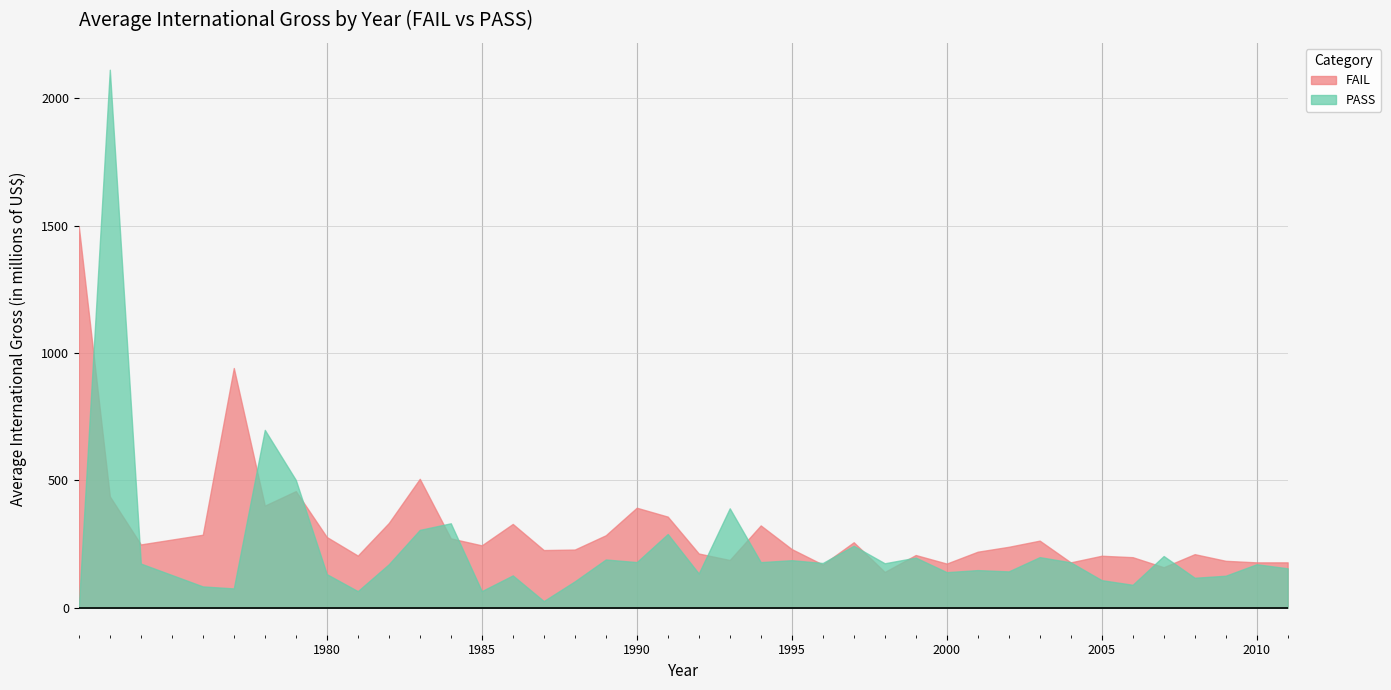

At which category does PASS reach its first local peak?

1973